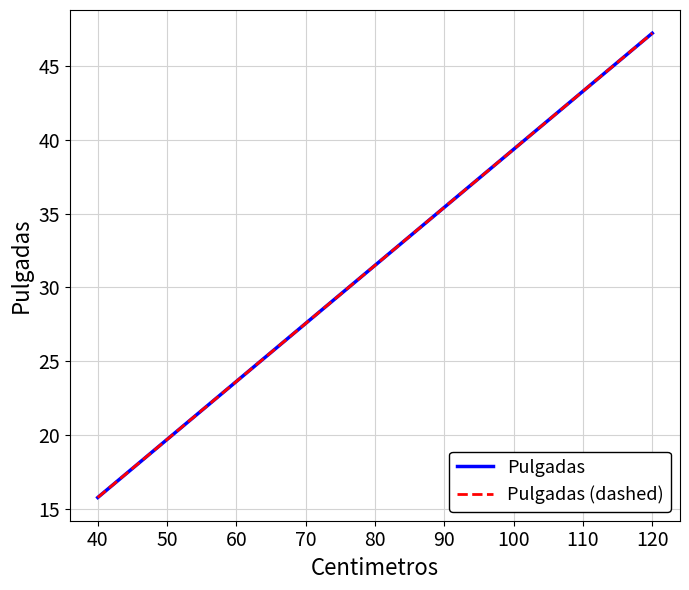

True or false: Pulgadas and Pulgadas (dashed) intersect in this chart.

False